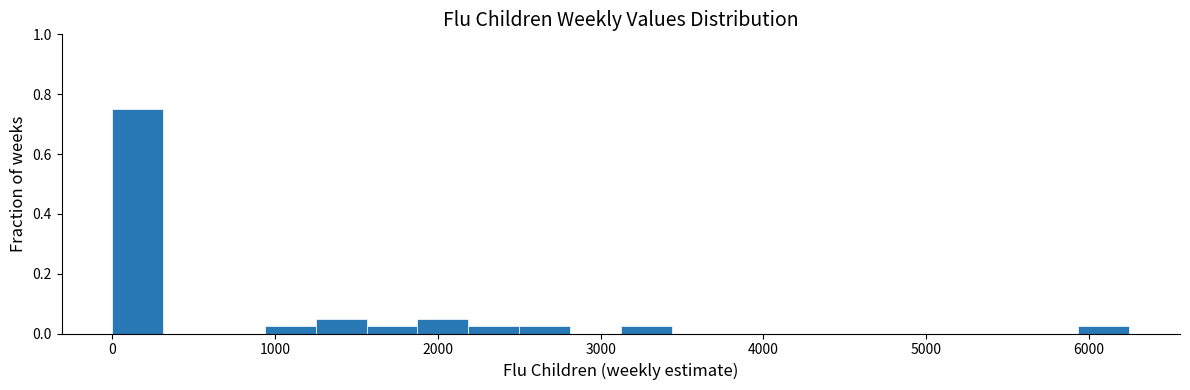

Around what value on the x-axis is the tallest bar? Give the approximate position of its centre, as read against the axis.

200